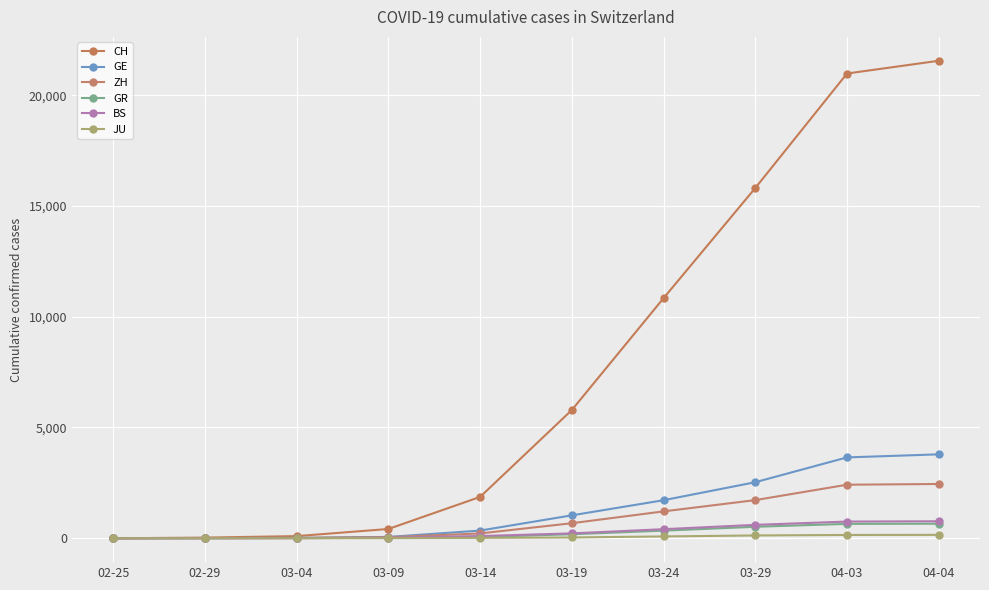

What position from the left is 04-03?

9